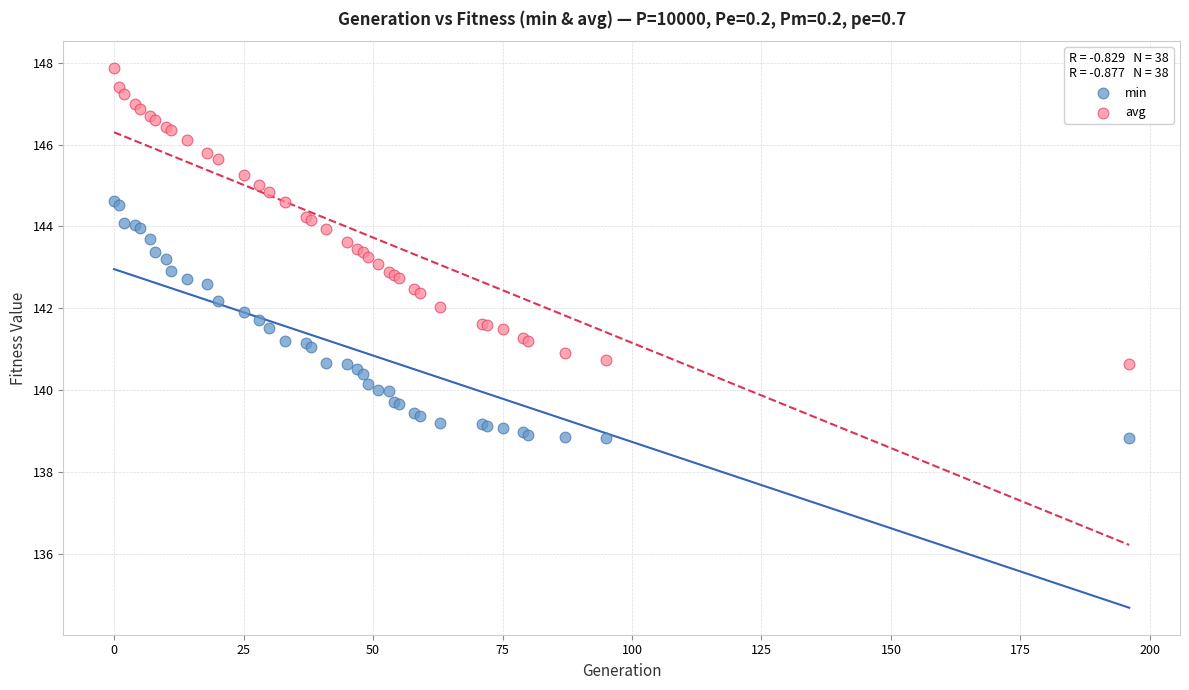

Which series reaches the maximum Y coordinate?

avg